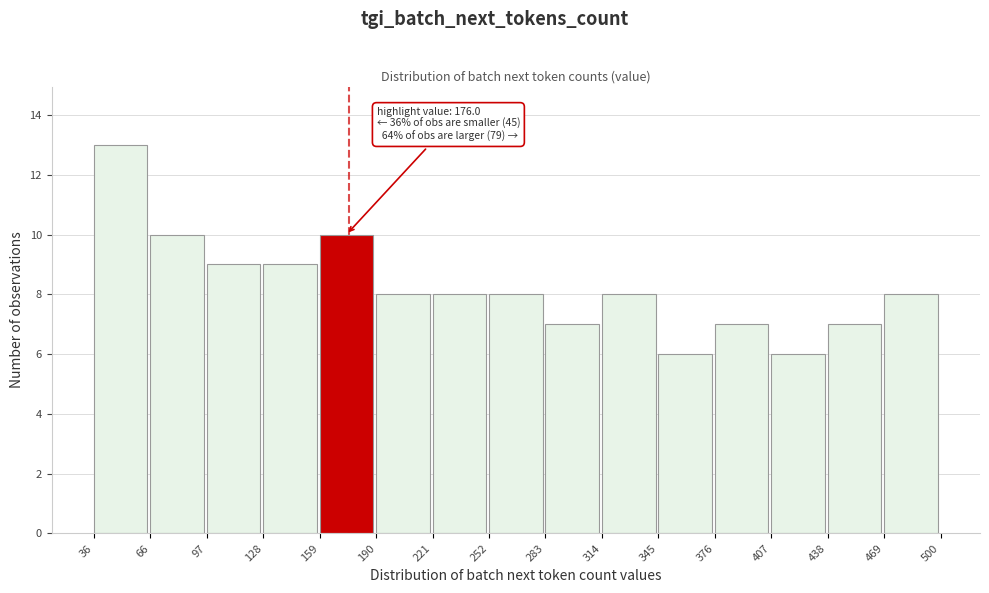

Over which range of the x-axis is the bar tallest?

36 to 66